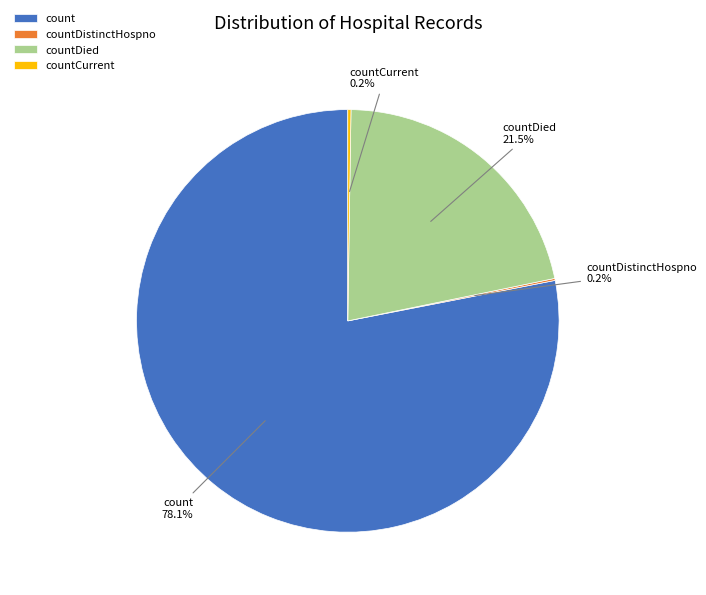

Does any single category account for the majority?

Yes